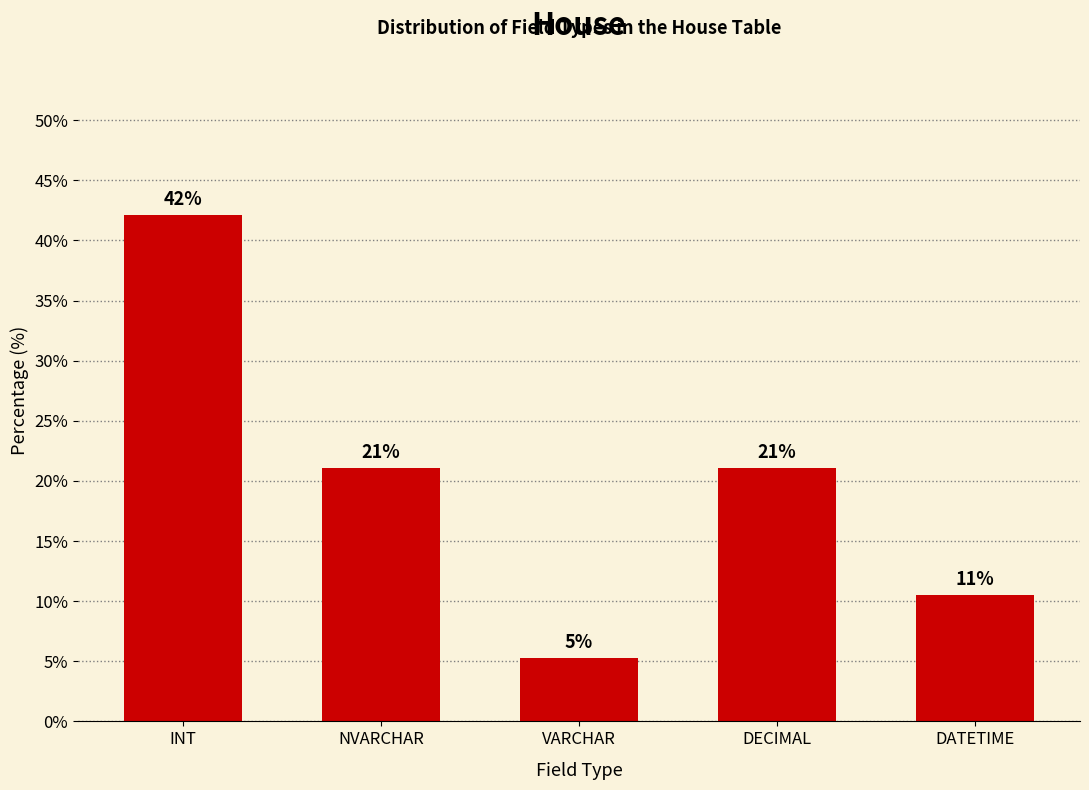

What is the approximate value at DECIMAL?

21.1